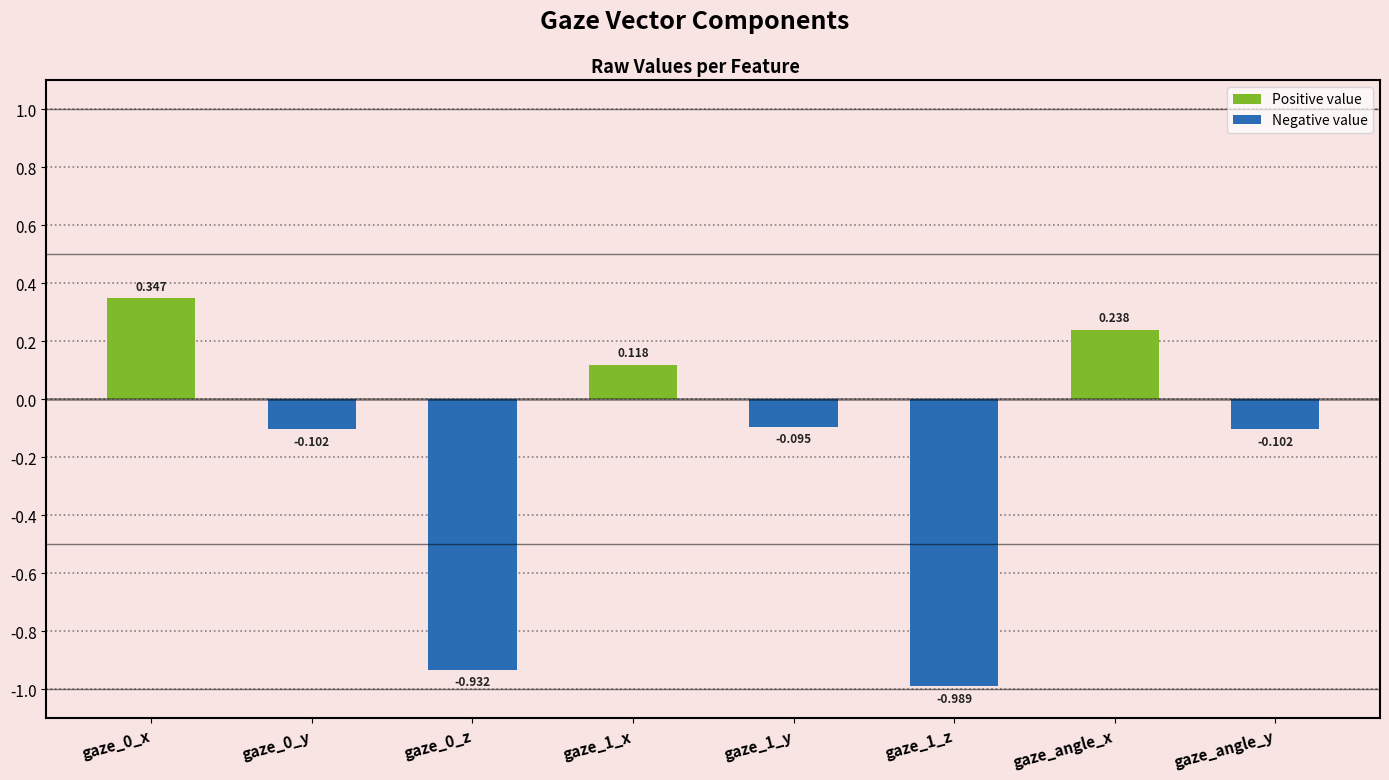

How many data points are above 0?

3